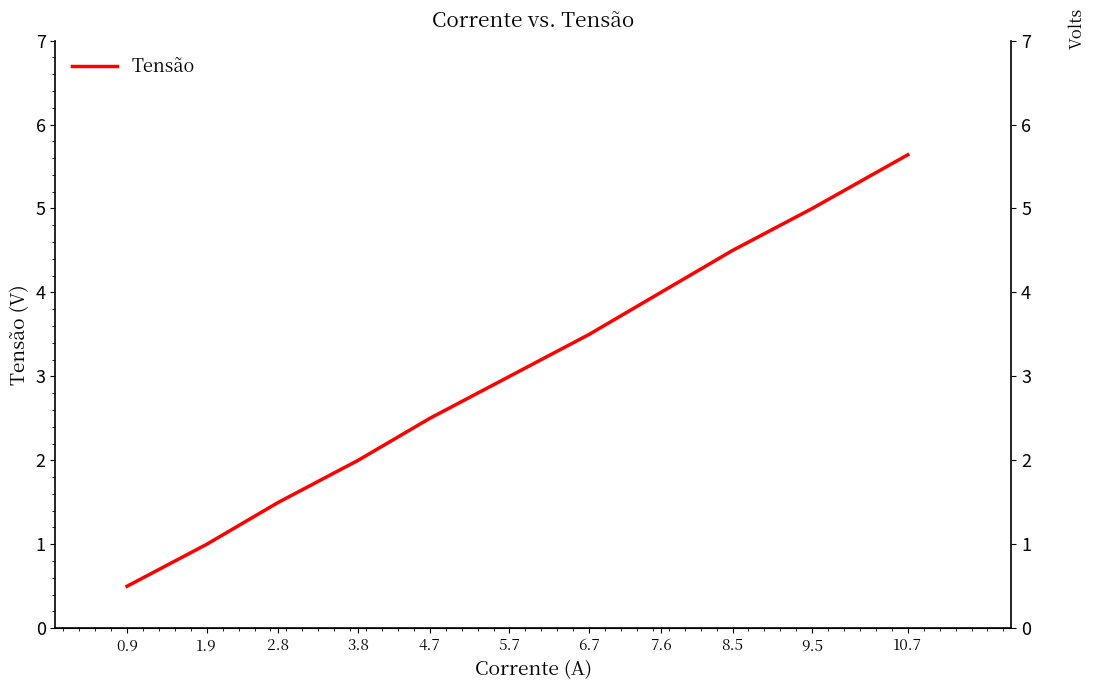

What is the greatest value displayed?

5.6